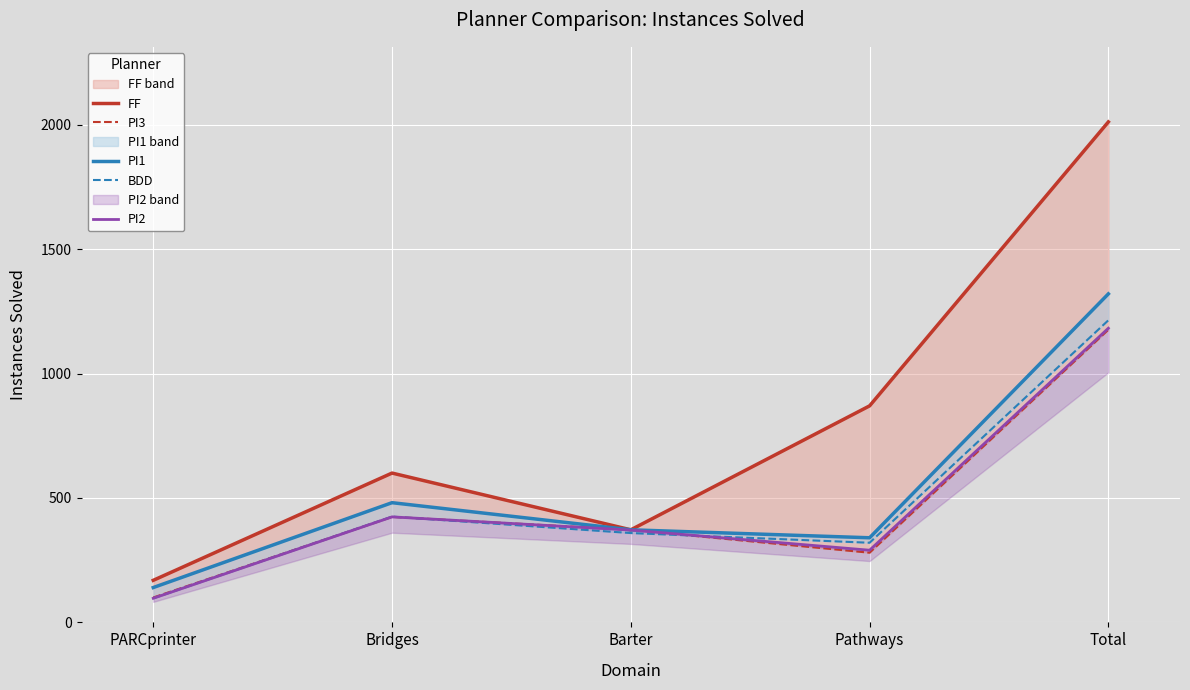

At which category is the sum across all series the highest?

Total